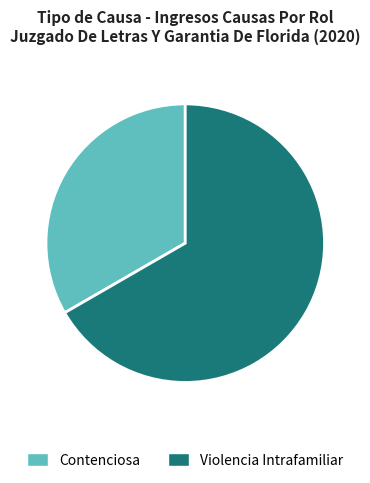

Is it true that Violencia Intrafamiliar is 67% of the pie?

True